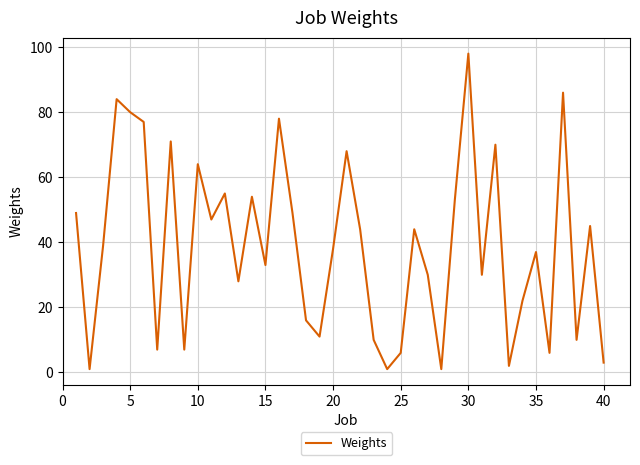

Reading left to right, extract all data points from this chart.

49	1	39	84	80	77	7	71	7	64	47	55	28	54	33	78	49	16	11	38	68	44	10	1	6	44	30	1	53	98	30	70	2	22	37	6	86	10	45	3